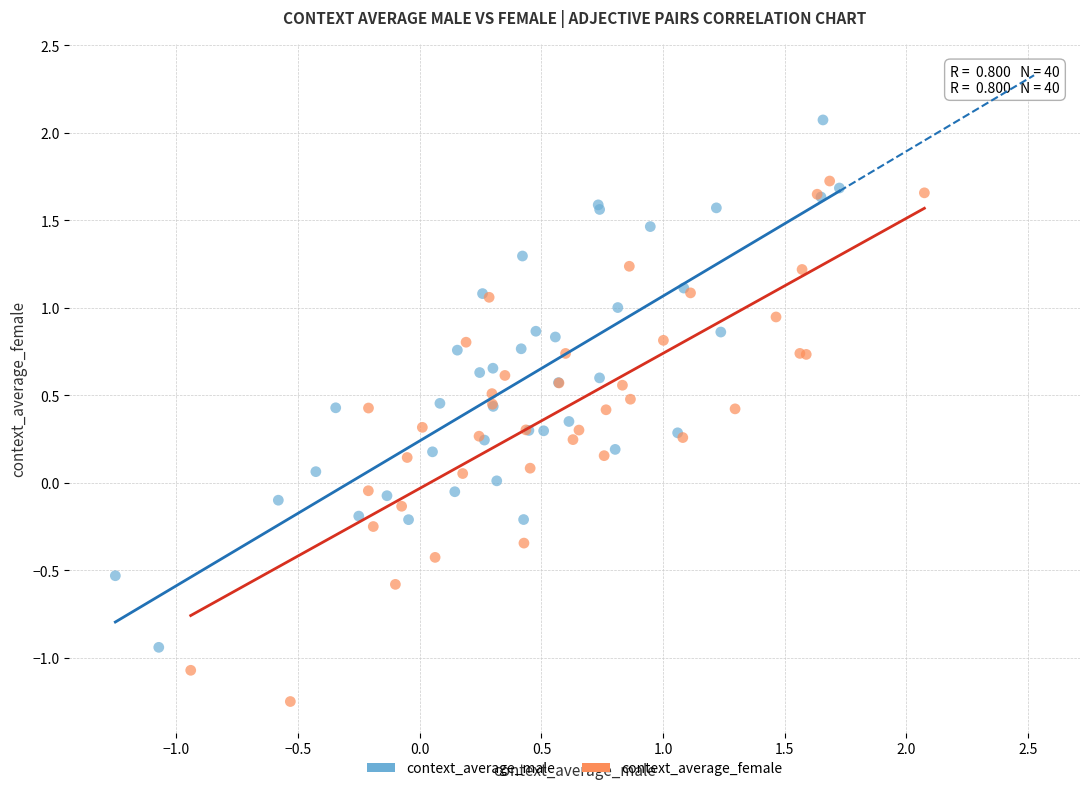

Which series contains the highest Y value?

context_average_male